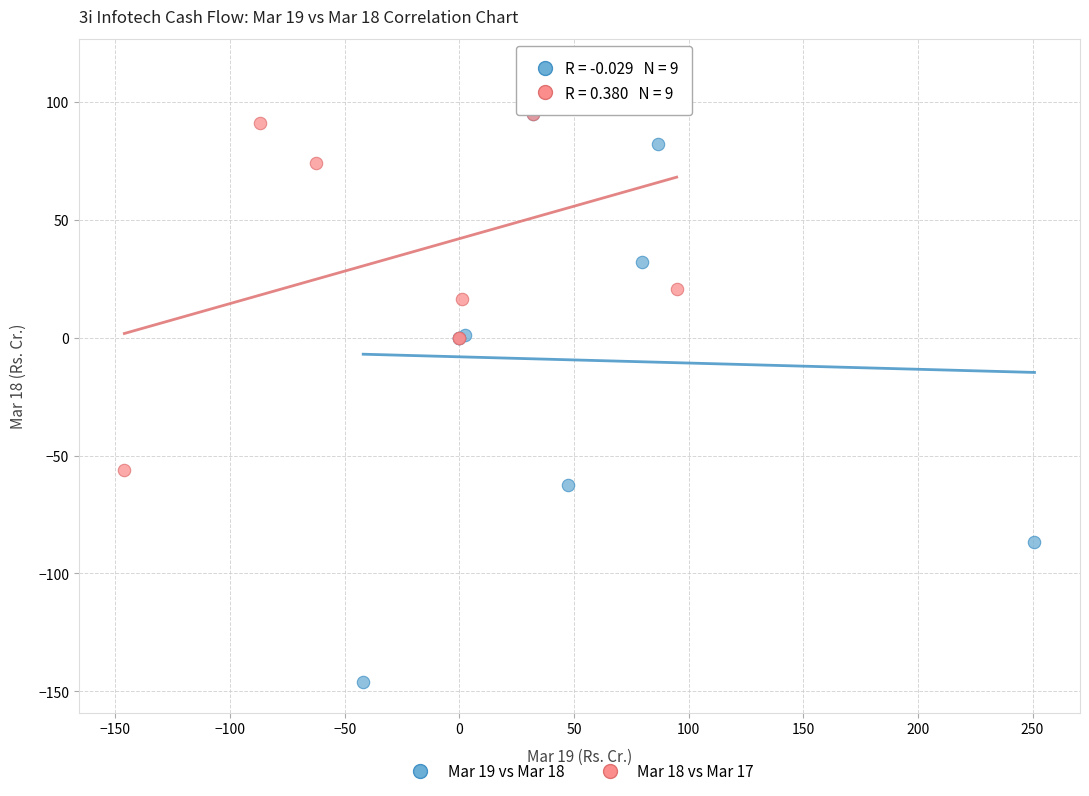

Which series contains the lowest Y value?

Mar 19 vs Mar 18